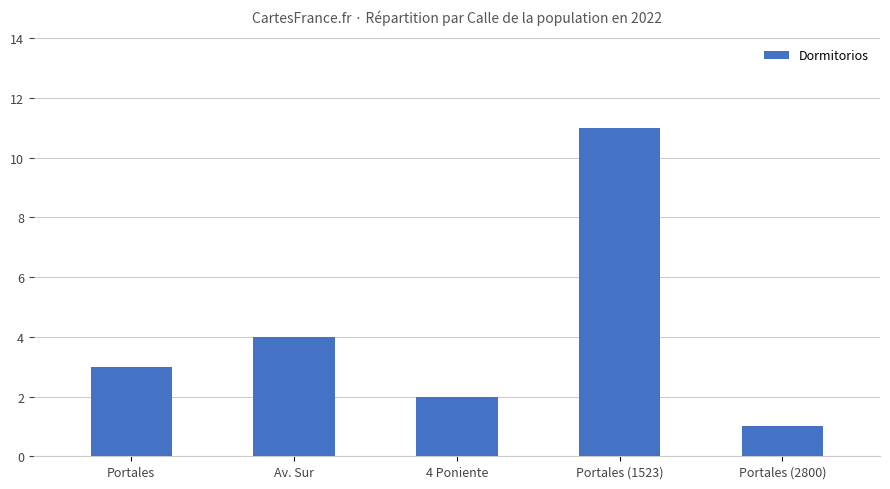

Count the number of data series in this chart.

1